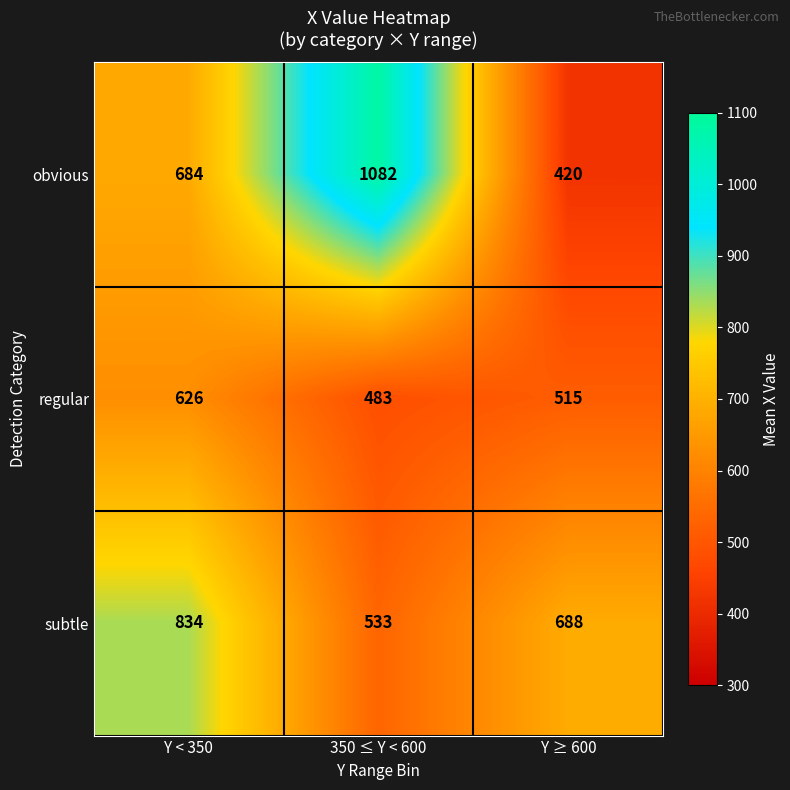

What is the difference between the highest and lowest values at Y ≥ 600?

268